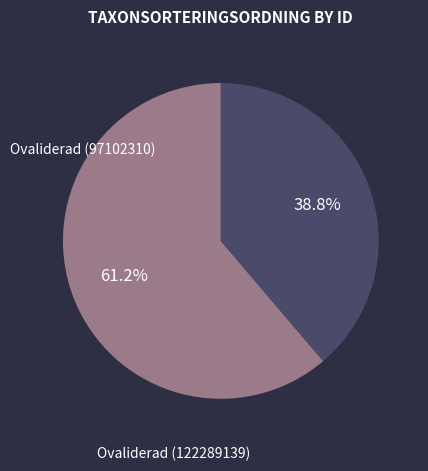

Does any single category account for the majority?

Yes